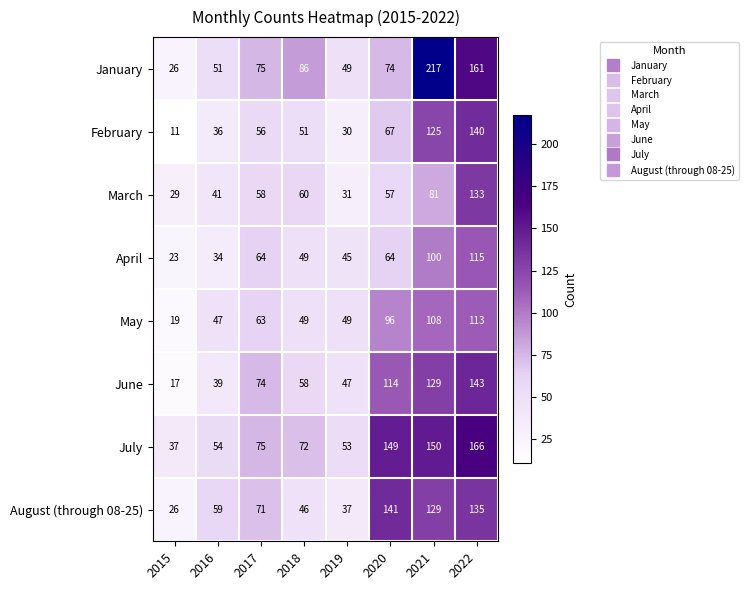

Which series has the largest total across all categories?

July